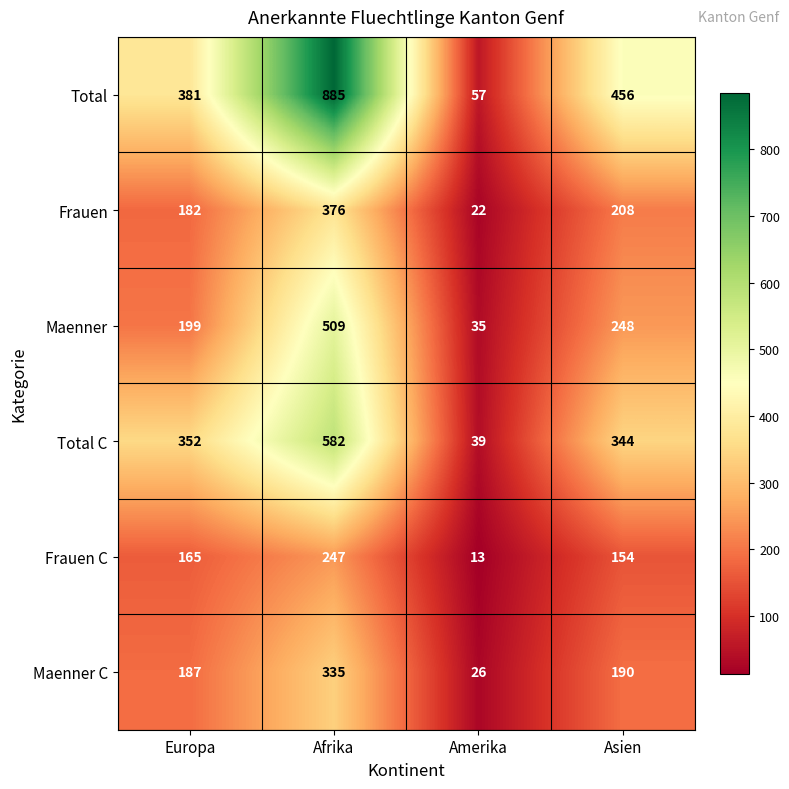

What is the difference between the Frauen C values at Amerika and Europa?

152